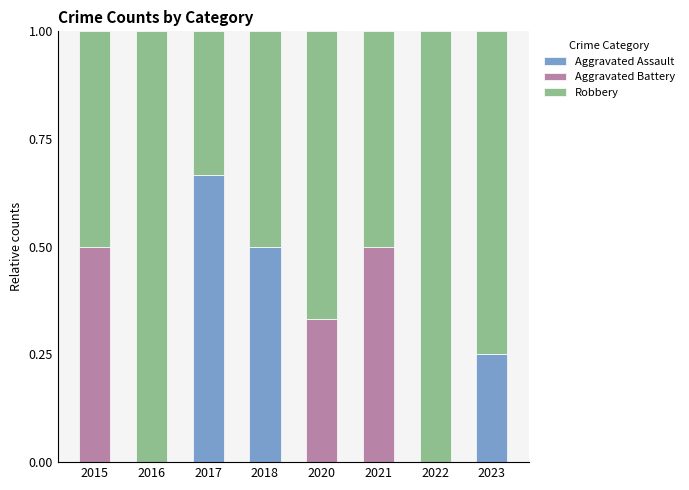

What is the total value across all series at 2018?

1.0